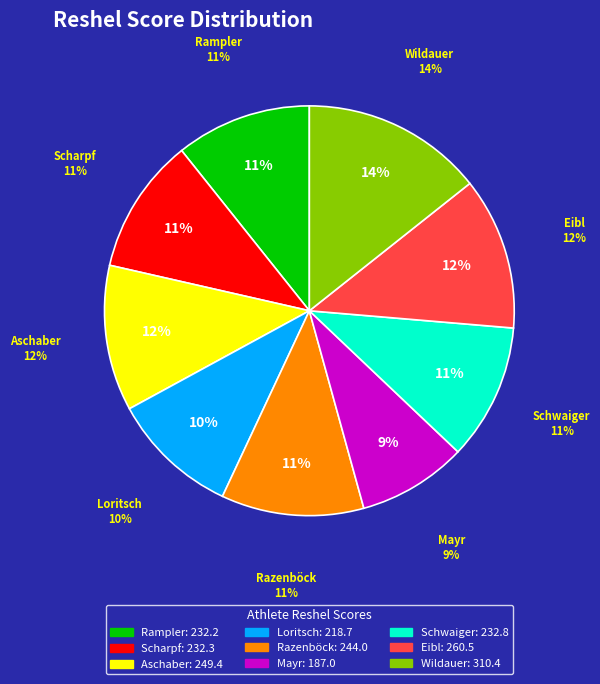

Which has a higher value, Rampler or Loritsch?

Rampler